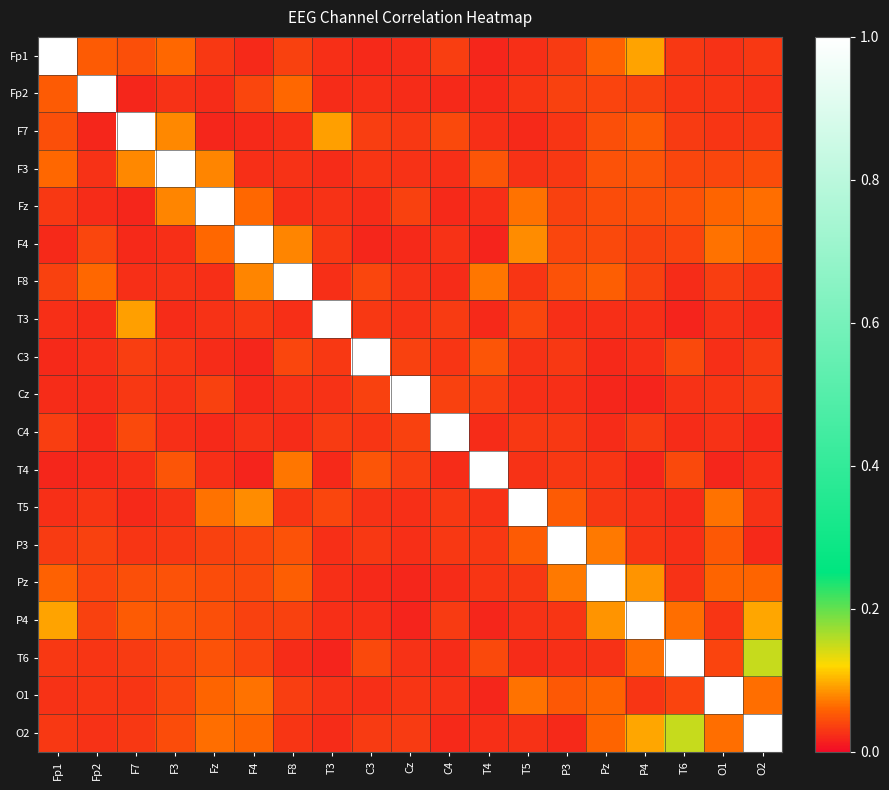

Reading left to right, transcribe all the data shown in this chart.

Fp1: Fp1=1.0	Fp2=0.1	F7=0.0	F3=0.1	Fz=0.0	F4=0.0	F8=0.0	T3=0.0	C3=0.0	Cz=0.0	C4=0.0	T4=0.0	T5=0.0	P3=0.0	Pz=0.1	P4=0.1	T6=0.0	O1=0.0	O2=0.0
Fp2: Fp1=0.1	Fp2=1.0	F7=0.0	F3=0.0	Fz=0.0	F4=0.0	F8=0.1	T3=0.0	C3=0.0	Cz=0.0	C4=0.0	T4=0.0	T5=0.0	P3=0.0	Pz=0.0	P4=0.0	T6=0.0	O1=0.0	O2=0.0
F7: Fp1=0.0	Fp2=0.0	F7=1.0	F3=0.1	Fz=0.0	F4=0.0	F8=0.0	T3=0.1	C3=0.0	Cz=0.0	C4=0.0	T4=0.0	T5=0.0	P3=0.0	Pz=0.0	P4=0.1	T6=0.0	O1=0.0	O2=0.0
F3: Fp1=0.1	Fp2=0.0	F7=0.1	F3=1.0	Fz=0.1	F4=0.0	F8=0.0	T3=0.0	C3=0.0	Cz=0.0	C4=0.0	T4=0.1	T5=0.0	P3=0.0	Pz=0.0	P4=0.1	T6=0.0	O1=0.0	O2=0.0
Fz: Fp1=0.0	Fp2=0.0	F7=0.0	F3=0.1	Fz=1.0	F4=0.1	F8=0.0	T3=0.0	C3=0.0	Cz=0.0	C4=0.0	T4=0.0	T5=0.1	P3=0.0	Pz=0.0	P4=0.0	T6=0.0	O1=0.1	O2=0.1
F4: Fp1=0.0	Fp2=0.0	F7=0.0	F3=0.0	Fz=0.1	F4=1.0	F8=0.1	T3=0.0	C3=0.0	Cz=0.0	C4=0.0	T4=0.0	T5=0.1	P3=0.0	Pz=0.0	P4=0.0	T6=0.0	O1=0.1	O2=0.1
F8: Fp1=0.0	Fp2=0.1	F7=0.0	F3=0.0	Fz=0.0	F4=0.1	F8=1.0	T3=0.0	C3=0.0	Cz=0.0	C4=0.0	T4=0.1	T5=0.0	P3=0.0	Pz=0.1	P4=0.0	T6=0.0	O1=0.0	O2=0.0
T3: Fp1=0.0	Fp2=0.0	F7=0.1	F3=0.0	Fz=0.0	F4=0.0	F8=0.0	T3=1.0	C3=0.0	Cz=0.0	C4=0.0	T4=0.0	T5=0.0	P3=0.0	Pz=0.0	P4=0.0	T6=0.0	O1=0.0	O2=0.0
C3: Fp1=0.0	Fp2=0.0	F7=0.0	F3=0.0	Fz=0.0	F4=0.0	F8=0.0	T3=0.0	C3=1.0	Cz=0.0	C4=0.0	T4=0.1	T5=0.0	P3=0.0	Pz=0.0	P4=0.0	T6=0.0	O1=0.0	O2=0.0
Cz: Fp1=0.0	Fp2=0.0	F7=0.0	F3=0.0	Fz=0.0	F4=0.0	F8=0.0	T3=0.0	C3=0.0	Cz=1.0	C4=0.0	T4=0.0	T5=0.0	P3=0.0	Pz=0.0	P4=0.0	T6=0.0	O1=0.0	O2=0.0
C4: Fp1=0.0	Fp2=0.0	F7=0.0	F3=0.0	Fz=0.0	F4=0.0	F8=0.0	T3=0.0	C3=0.0	Cz=0.0	C4=1.0	T4=0.0	T5=0.0	P3=0.0	Pz=0.0	P4=0.0	T6=0.0	O1=0.0	O2=0.0
T4: Fp1=0.0	Fp2=0.0	F7=0.0	F3=0.1	Fz=0.0	F4=0.0	F8=0.1	T3=0.0	C3=0.1	Cz=0.0	C4=0.0	T4=1.0	T5=0.0	P3=0.0	Pz=0.0	P4=0.0	T6=0.0	O1=0.0	O2=0.0
T5: Fp1=0.0	Fp2=0.0	F7=0.0	F3=0.0	Fz=0.1	F4=0.1	F8=0.0	T3=0.0	C3=0.0	Cz=0.0	C4=0.0	T4=0.0	T5=1.0	P3=0.1	Pz=0.0	P4=0.0	T6=0.0	O1=0.1	O2=0.0
P3: Fp1=0.0	Fp2=0.0	F7=0.0	F3=0.0	Fz=0.0	F4=0.0	F8=0.0	T3=0.0	C3=0.0	Cz=0.0	C4=0.0	T4=0.0	T5=0.1	P3=1.0	Pz=0.1	P4=0.0	T6=0.0	O1=0.1	O2=0.0
Pz: Fp1=0.1	Fp2=0.0	F7=0.0	F3=0.0	Fz=0.0	F4=0.0	F8=0.1	T3=0.0	C3=0.0	Cz=0.0	C4=0.0	T4=0.0	T5=0.0	P3=0.1	Pz=1.0	P4=0.1	T6=0.0	O1=0.1	O2=0.1
P4: Fp1=0.1	Fp2=0.0	F7=0.1	F3=0.1	Fz=0.0	F4=0.0	F8=0.0	T3=0.0	C3=0.0	Cz=0.0	C4=0.0	T4=0.0	T5=0.0	P3=0.0	Pz=0.1	P4=1.0	T6=0.1	O1=0.0	O2=0.1
T6: Fp1=0.0	Fp2=0.0	F7=0.0	F3=0.0	Fz=0.0	F4=0.0	F8=0.0	T3=0.0	C3=0.0	Cz=0.0	C4=0.0	T4=0.0	T5=0.0	P3=0.0	Pz=0.0	P4=0.1	T6=1.0	O1=0.0	O2=0.2
O1: Fp1=0.0	Fp2=0.0	F7=0.0	F3=0.0	Fz=0.1	F4=0.1	F8=0.0	T3=0.0	C3=0.0	Cz=0.0	C4=0.0	T4=0.0	T5=0.1	P3=0.1	Pz=0.1	P4=0.0	T6=0.0	O1=1.0	O2=0.1
O2: Fp1=0.0	Fp2=0.0	F7=0.0	F3=0.0	Fz=0.1	F4=0.1	F8=0.0	T3=0.0	C3=0.0	Cz=0.0	C4=0.0	T4=0.0	T5=0.0	P3=0.0	Pz=0.1	P4=0.1	T6=0.2	O1=0.1	O2=1.0